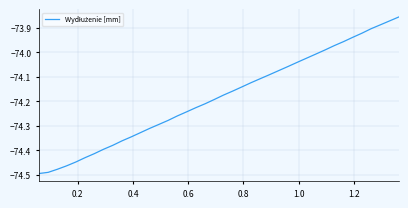

What is the difference between the maximum and minimum values?

0.6